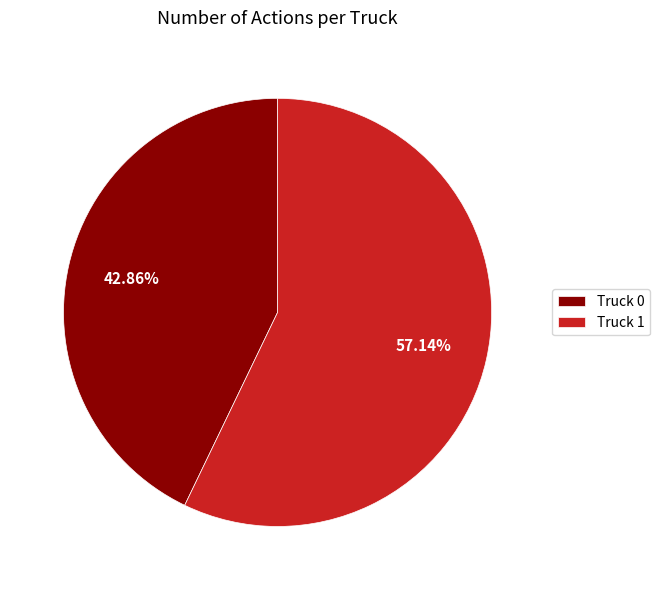

To the nearest percent, what is the combined percentage of Truck 0 and Truck 1?

100%